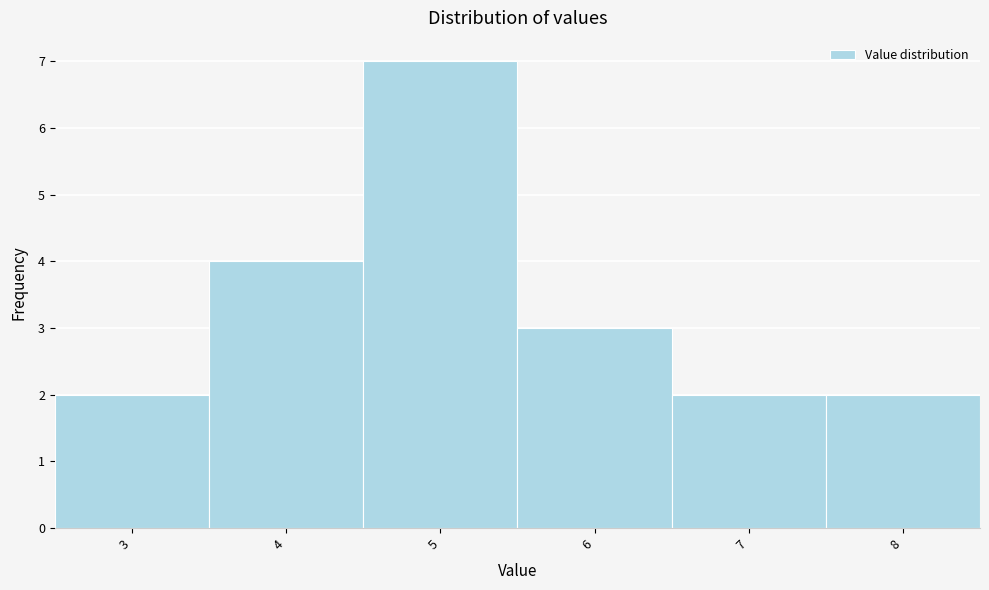

Reading left to right, list every bar in this chart as the range it spans on the x-axis followed by its height. The values are not printed on the chart, so give them approximately, as read against the axis.

2.5 to 3.5: 2
3.5 to 4.5: 4
4.5 to 5.5: 7
5.5 to 6.5: 3
6.5 to 7.5: 2
7.5 to 8.5: 2